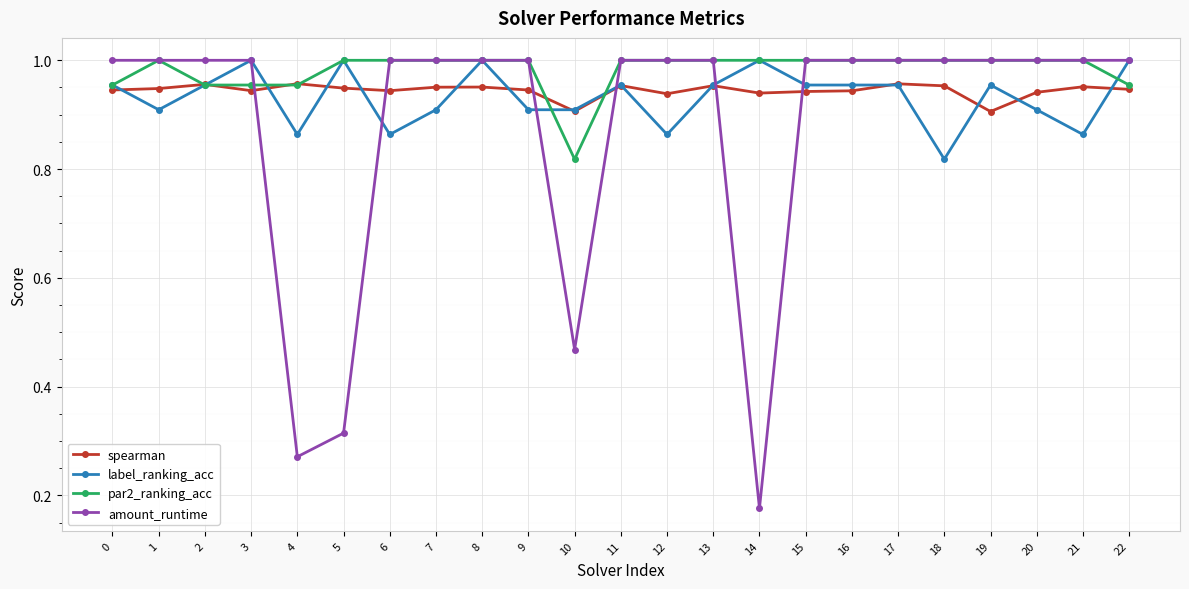

What are all the series names shown in the legend?

spearman, label_ranking_acc, par2_ranking_acc, amount_runtime